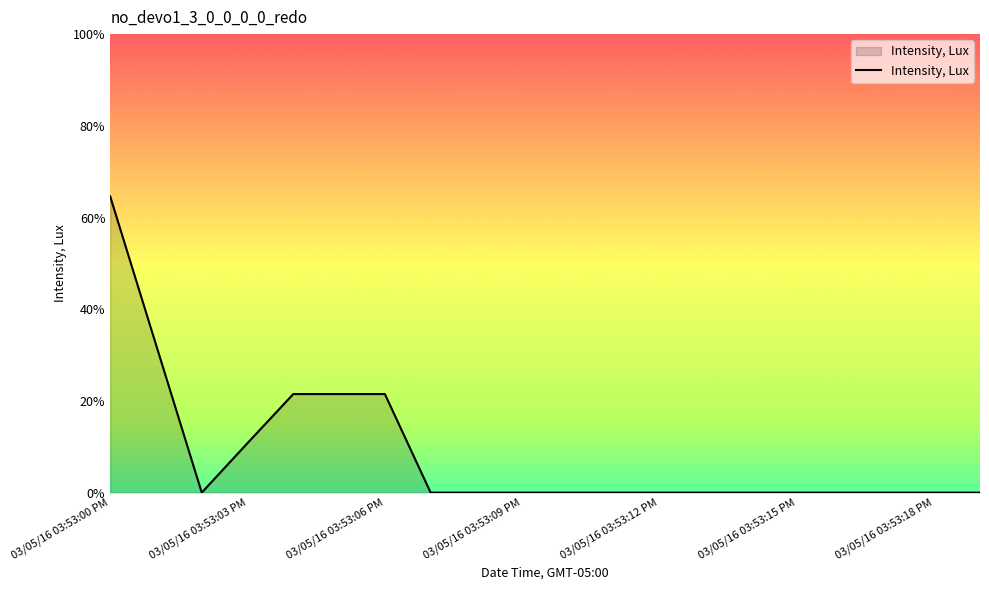

What is the maximum value shown in the chart?

64.6